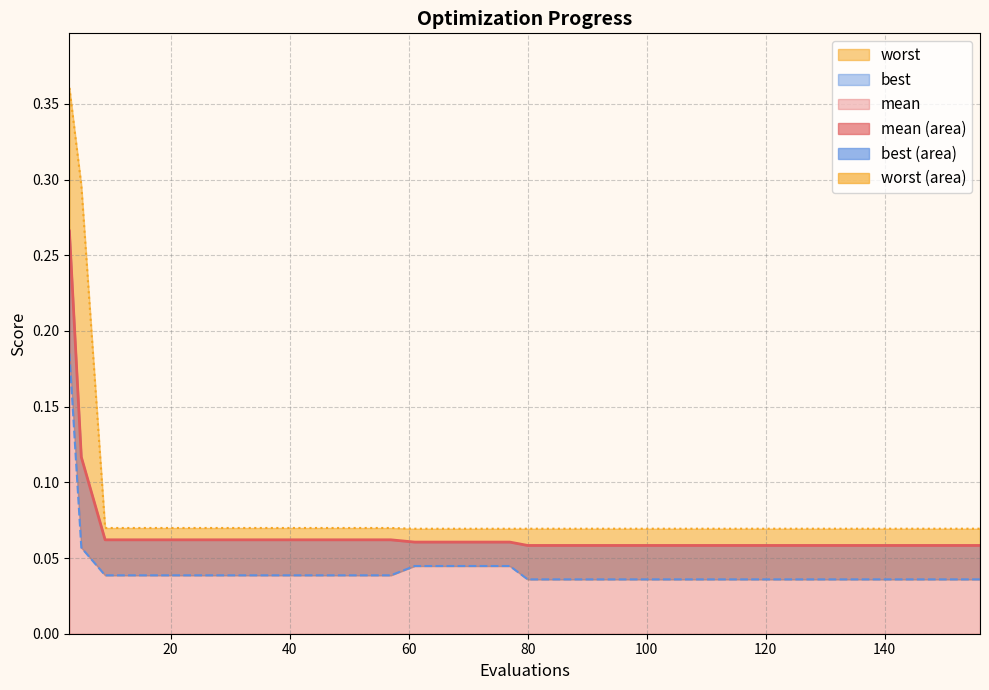

How many lines are shown in the chart?

3